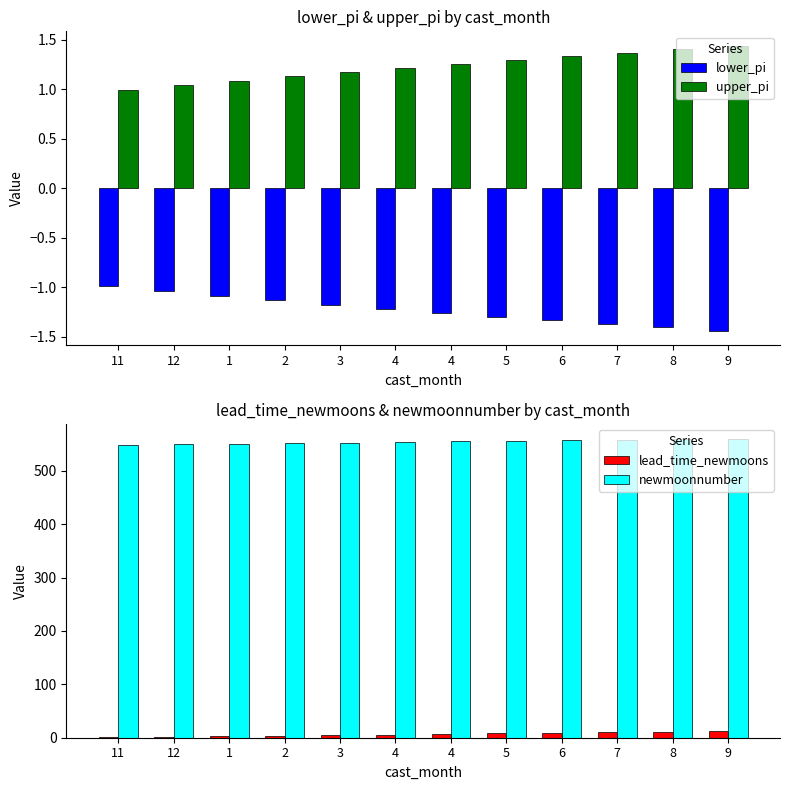

What is the lowest value of the upper_pi series?

1.0